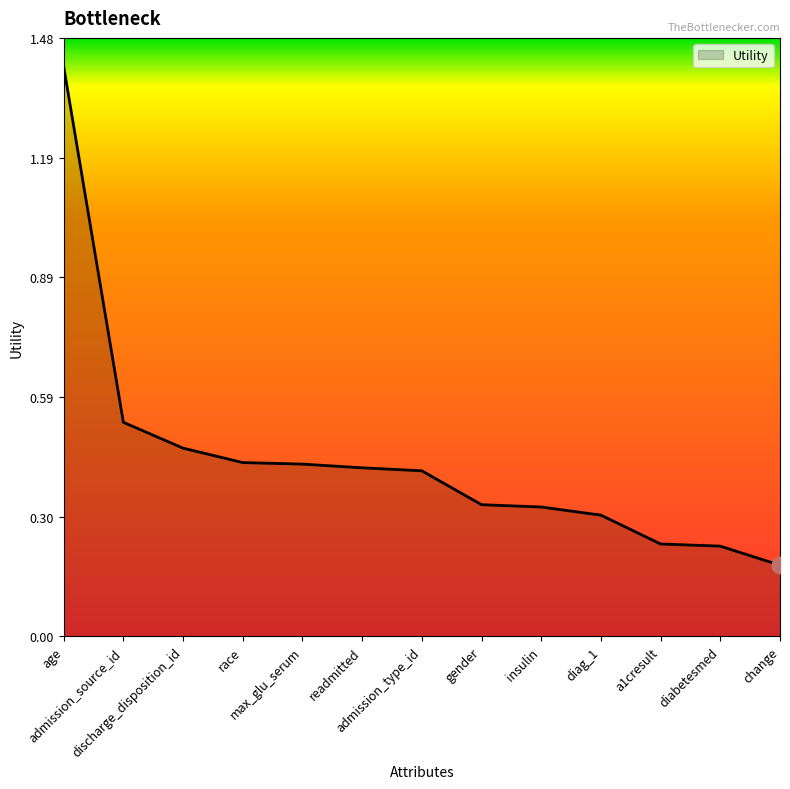

What is the value of the 9th point from the left?

0.3